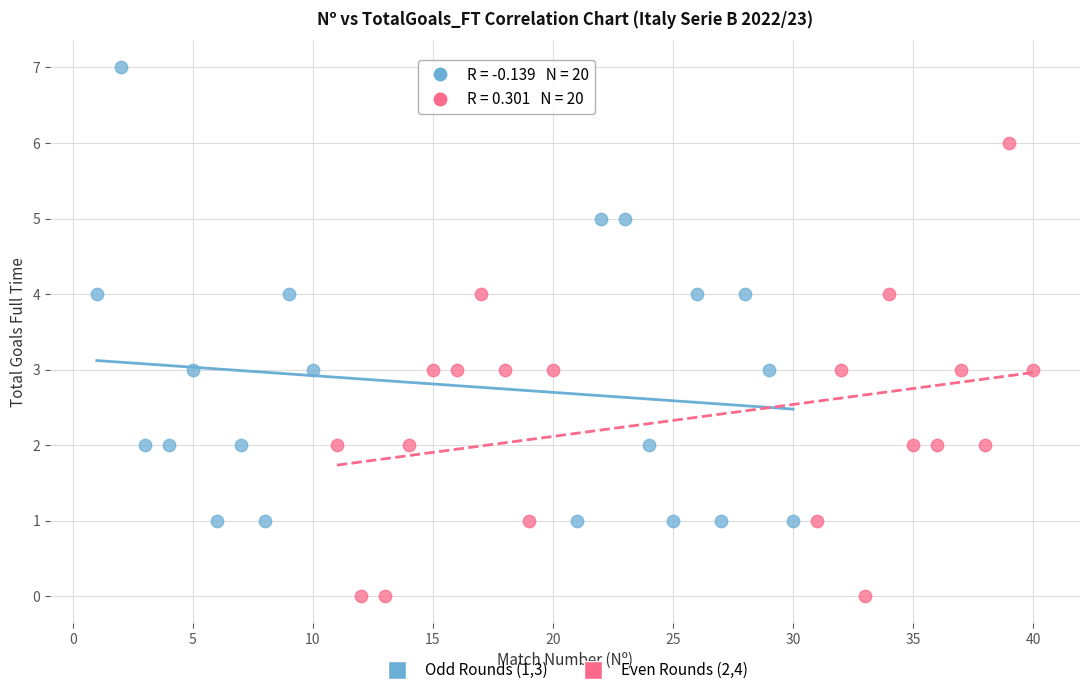

Which series reaches the minimum Y coordinate?

Even Rounds (2,4)